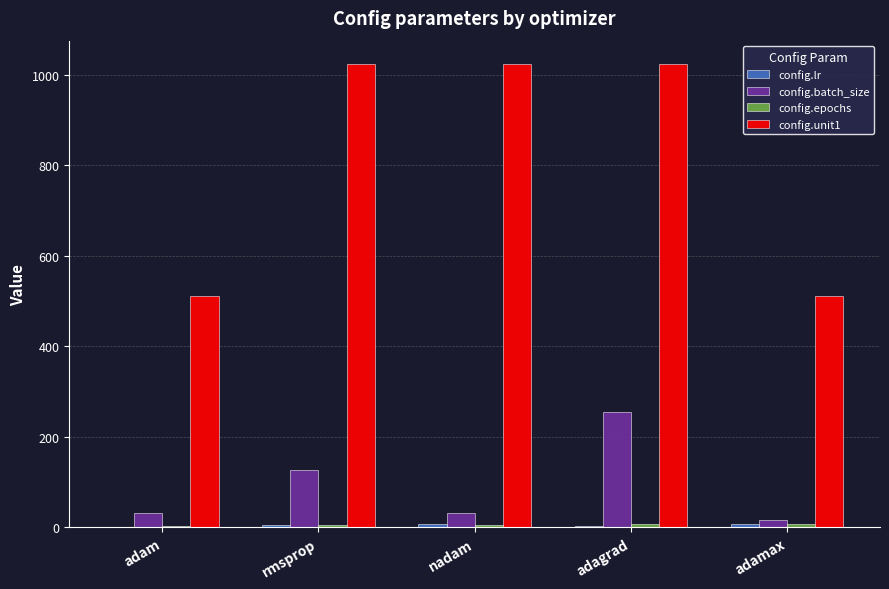

The value of config.batch_size at rmsprop is 128.0. True or false?

True